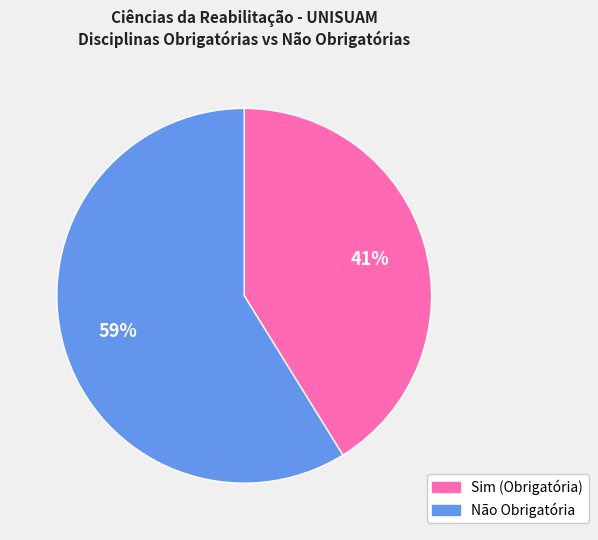

To the nearest percent, what is the average slice percentage?

50%